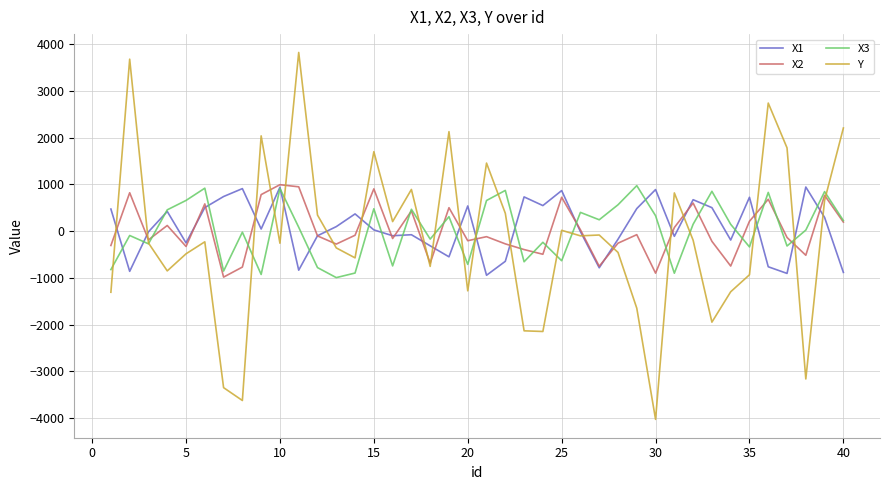

Which series has the largest range (max minus min)?

Y